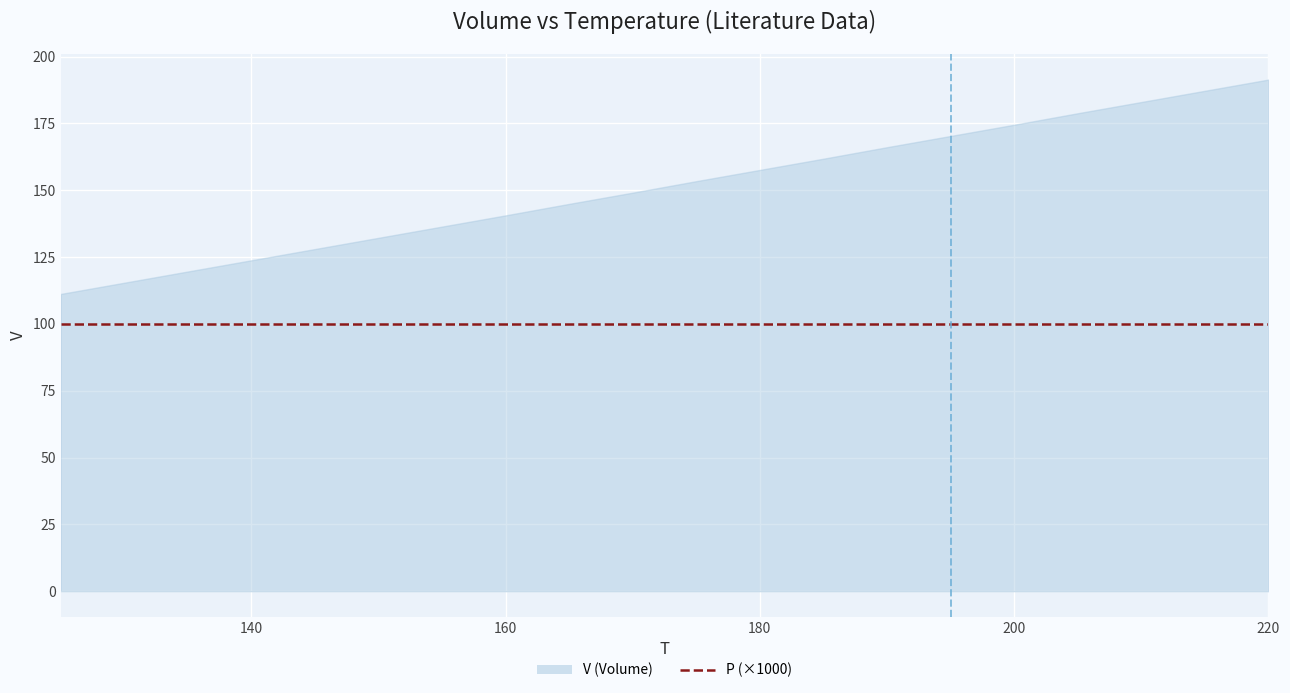

What is the value of the V point at the 5th from the left?

128.0